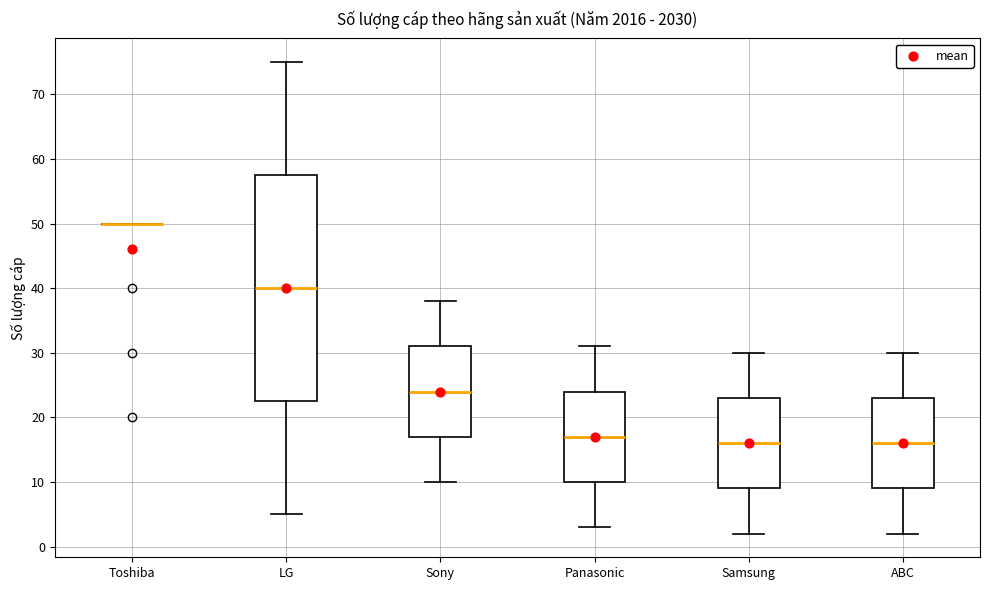

Reading left to right, read every box against the y-axis: the position of its median line, the range the box covers, and the ends of its whiskers. The values are not printed on the chart, so give them approximately, as read against the axis.

Toshiba: box collapsed to a line at 50, whiskers 50 to 50
LG: median 40, box 23 to 58, whiskers 5 to 75
Sony: median 24, box 17 to 31, whiskers 10 to 38
Panasonic: median 17, box 10 to 24, whiskers 3 to 31
Samsung: median 16, box 9 to 23, whiskers 2 to 30
ABC: median 16, box 9 to 23, whiskers 2 to 30